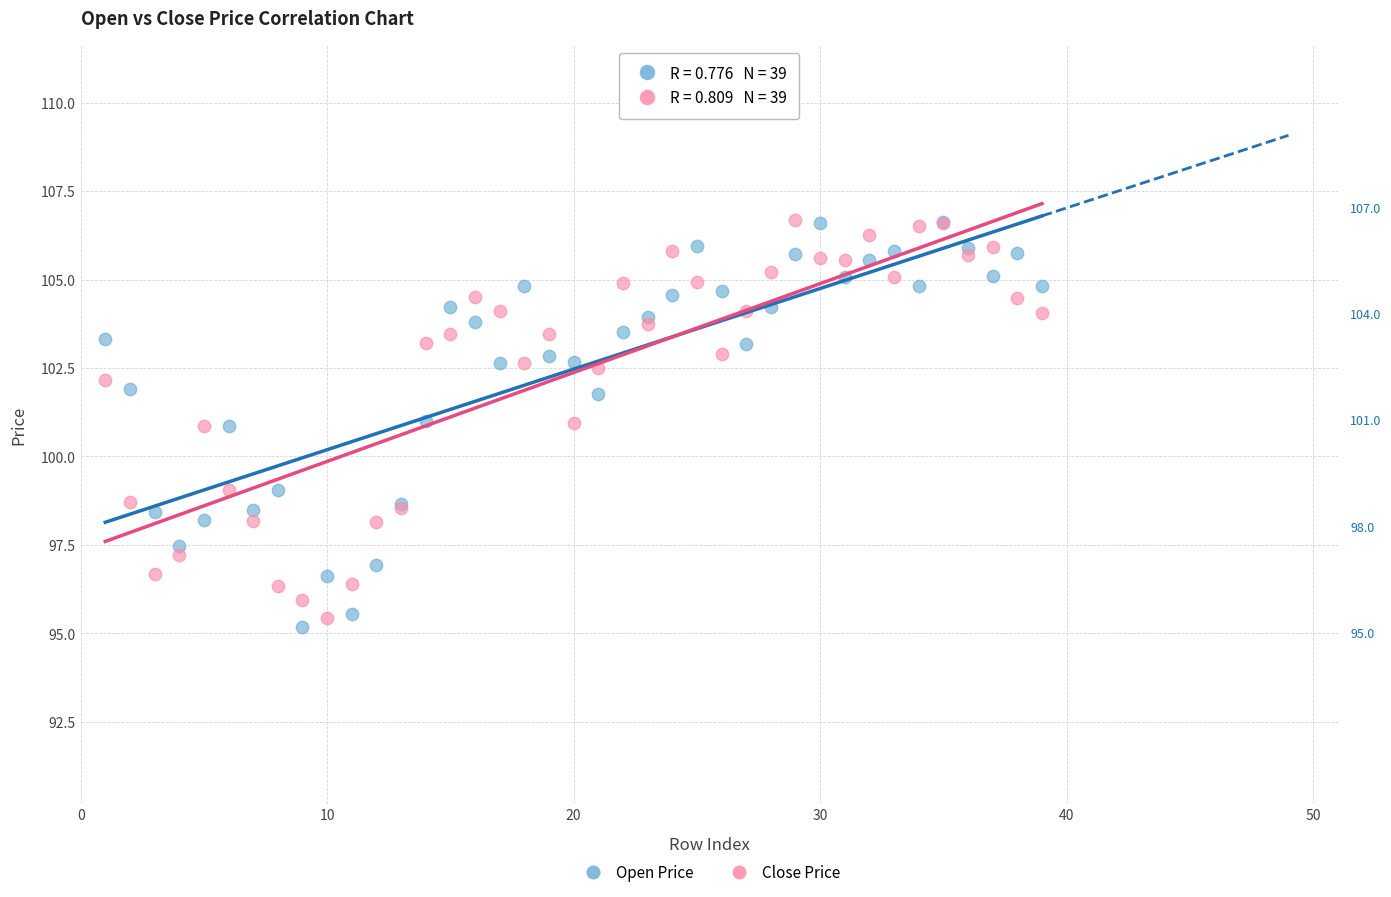

What are all the series names shown in the legend?

Open Price, Close Price